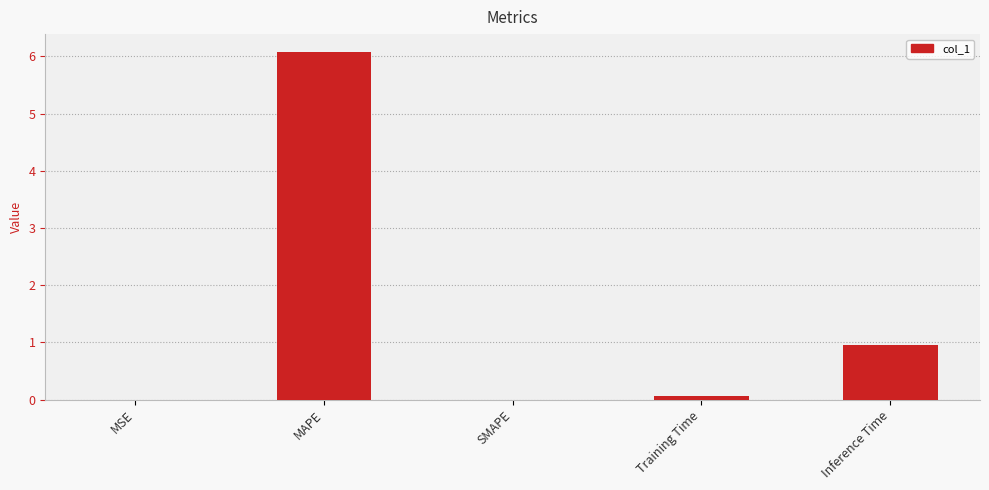

What is the sum of all values?

7.1